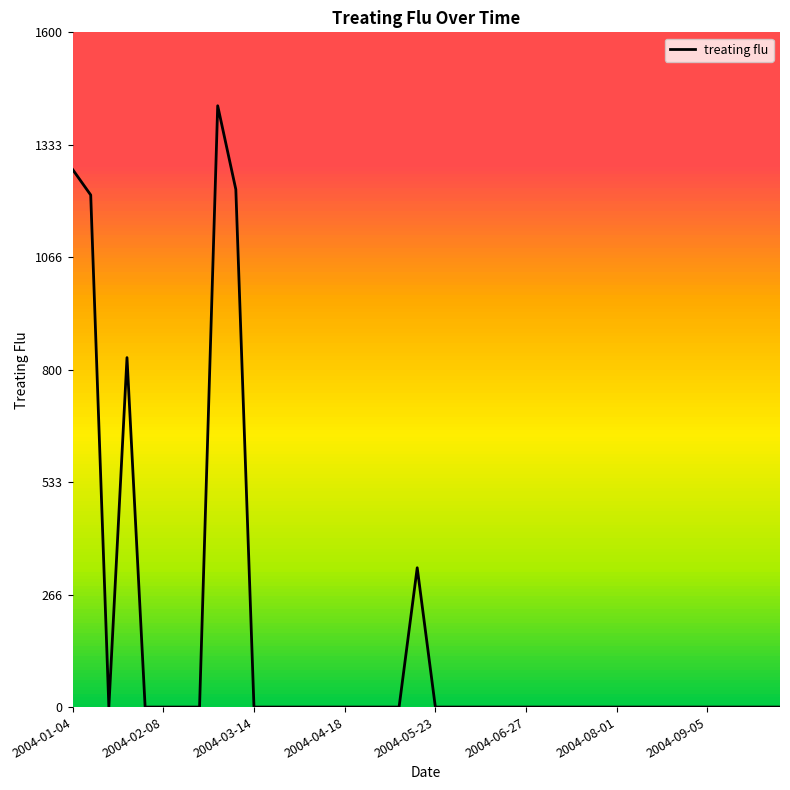

What is the greatest value displayed?

1425.9